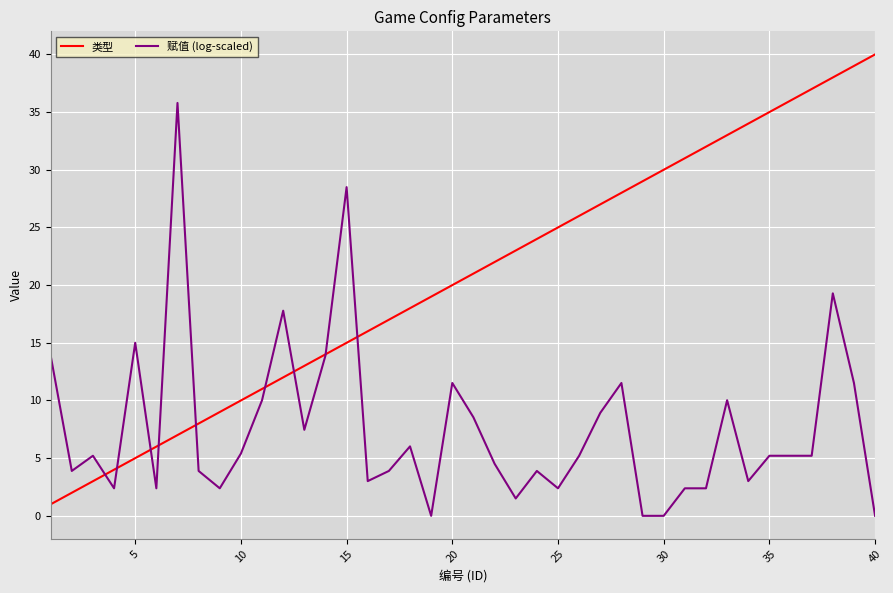

True or false: 类型 has more than 2 interior local peaks.

False